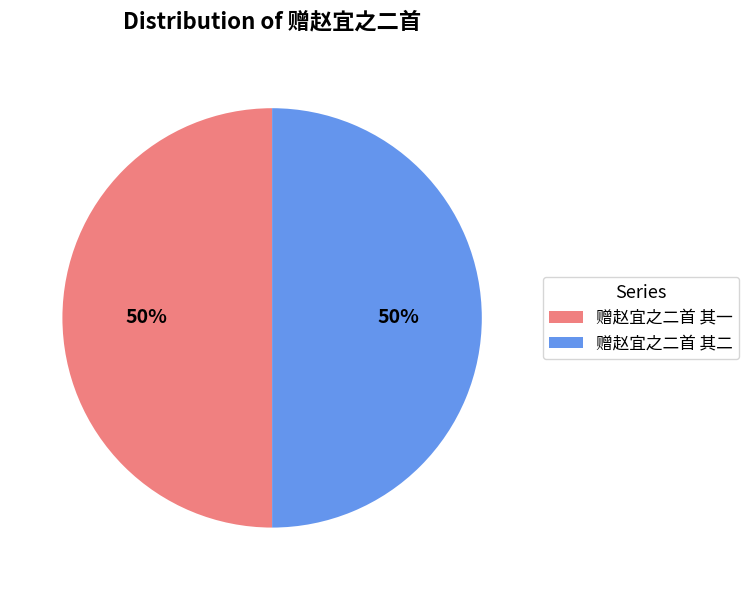

To the nearest percent, what portion does 赠赵宜之二首 其二 represent?

50%